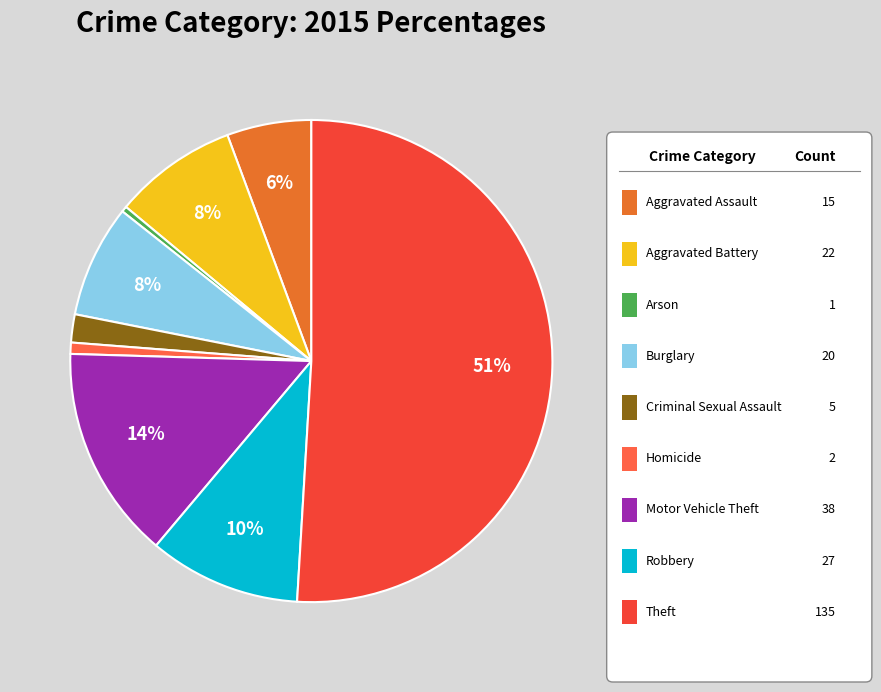

To the nearest percent, what is the difference between the largest and smallest slice percentages?

51%